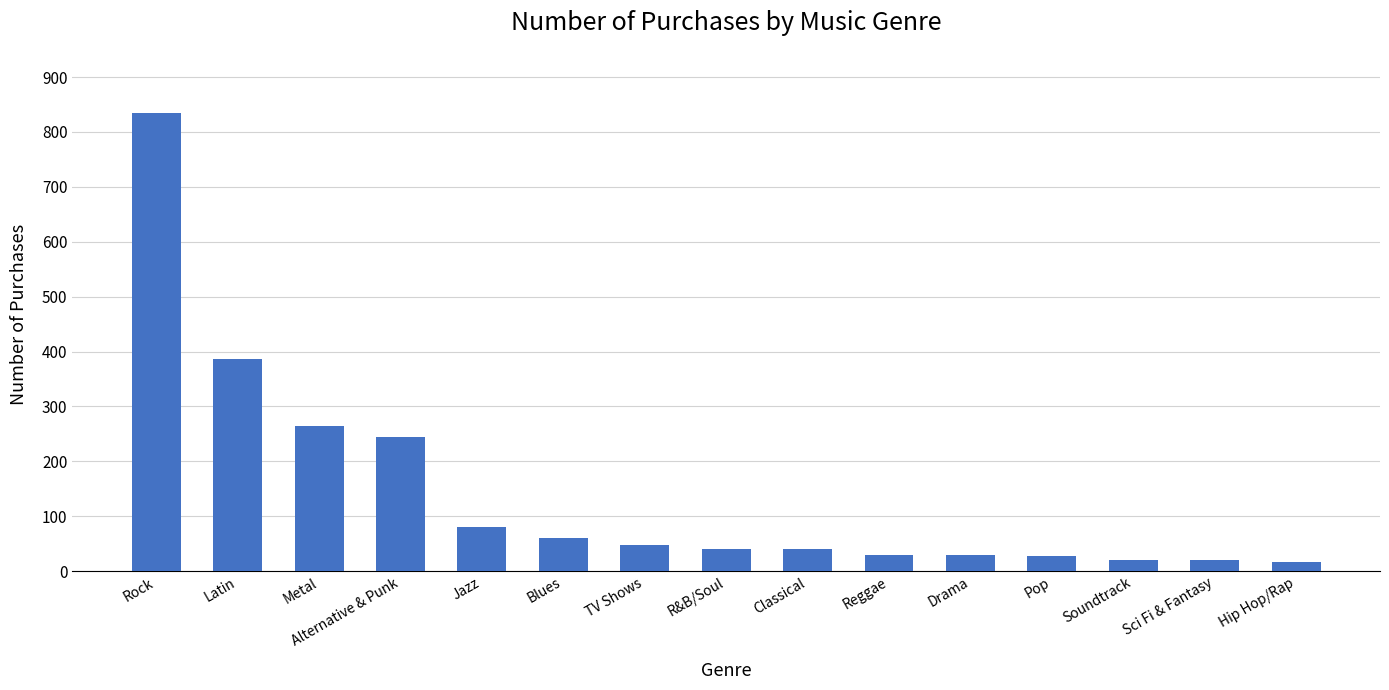

What is the difference between the maximum and second lowest values?

815